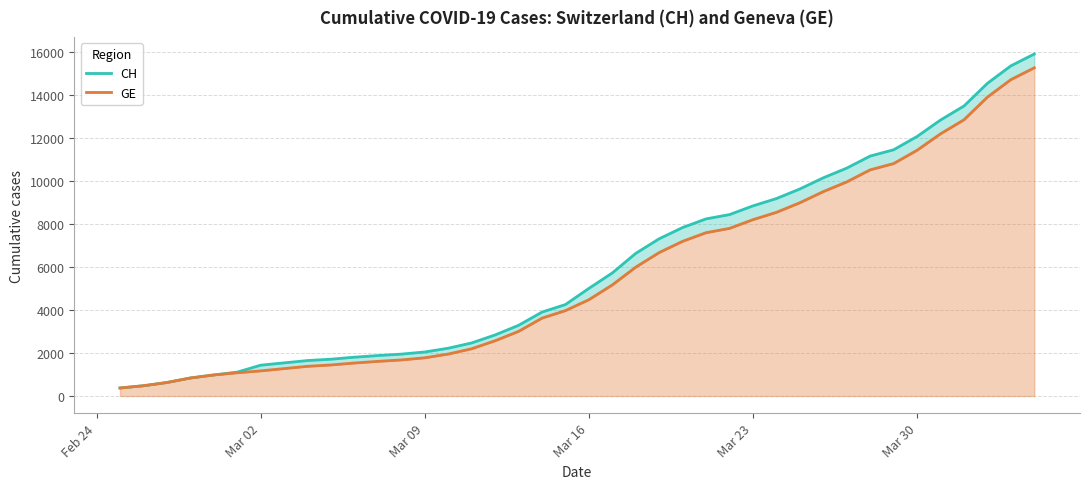

What is the minimum value shown in the chart?

375